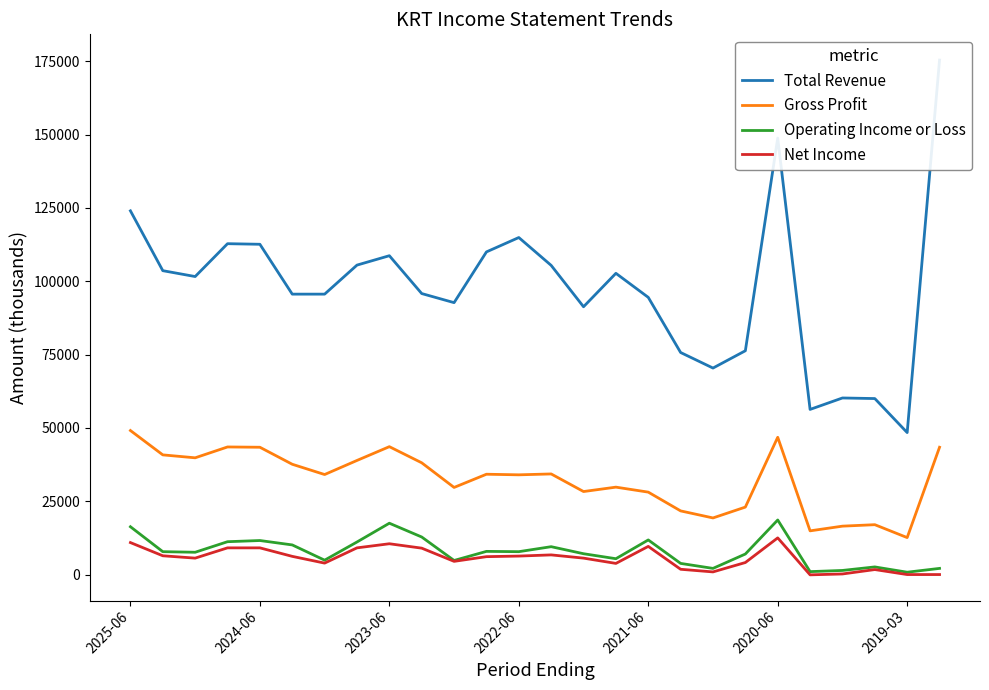

What are all the series names shown in the legend?

Total Revenue, Gross Profit, Operating Income or Loss, Net Income